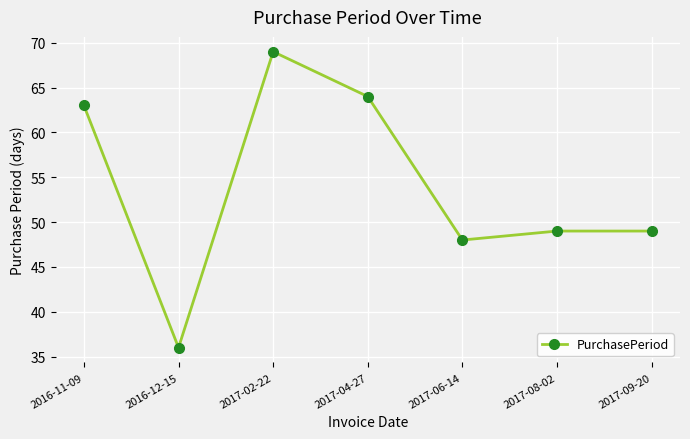

Where does the data first go above 49?

2016-11-09